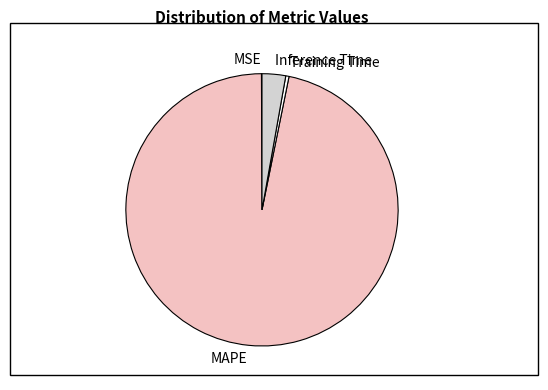

The MAPE slice represents 97% of the pie. True or false?

True